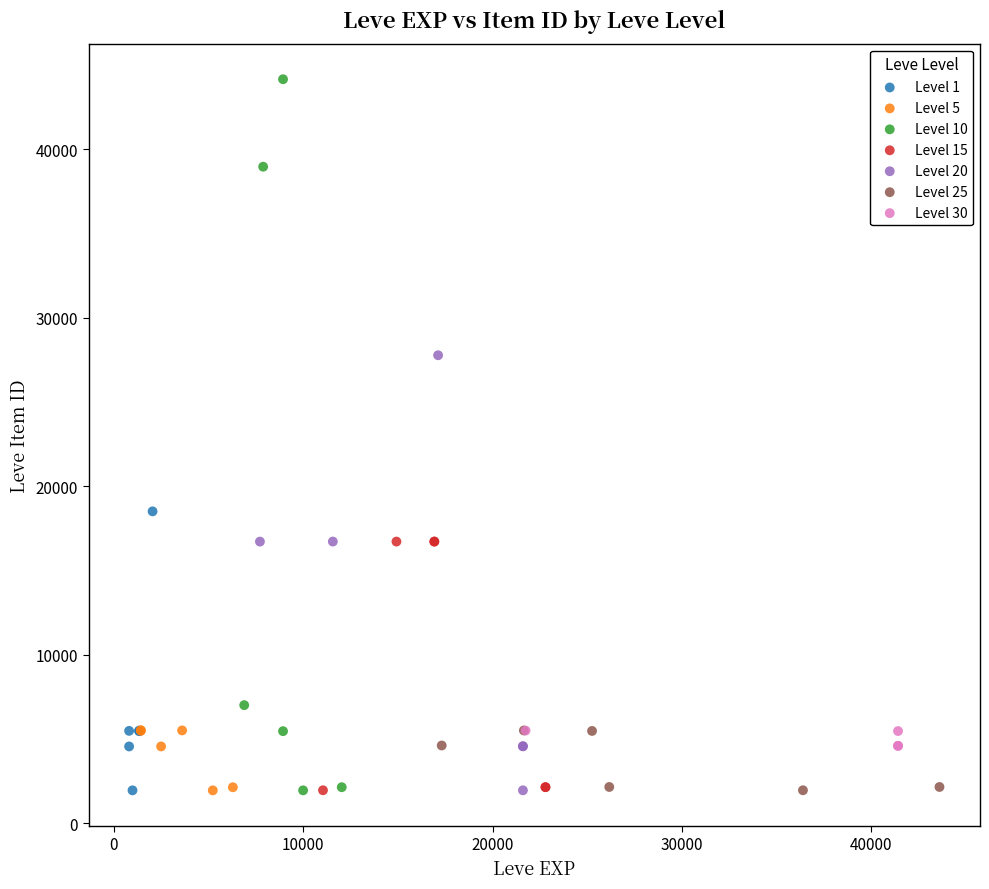

Which series has the widest spread of Y values?

Level 10